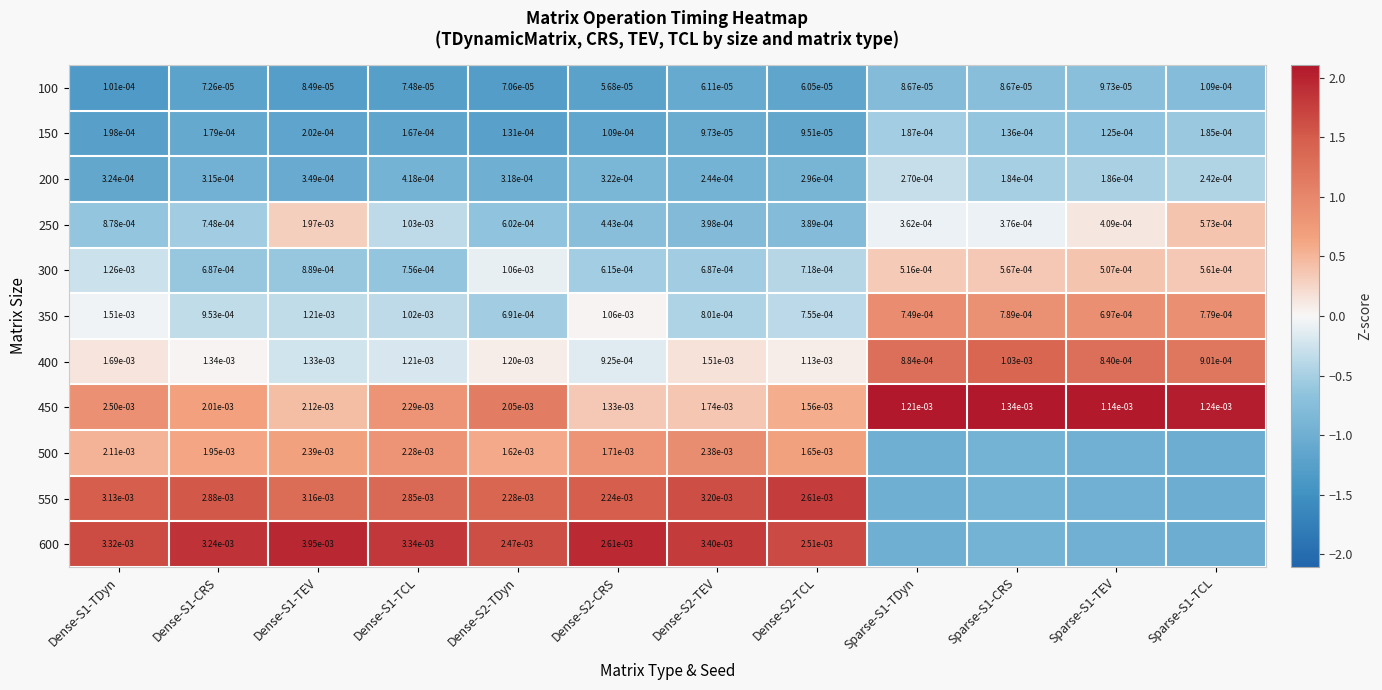

Is the value of 400 at Sparse-S1-TDyn greater than the value of 150 at Dense-S2-TDyn?

Yes